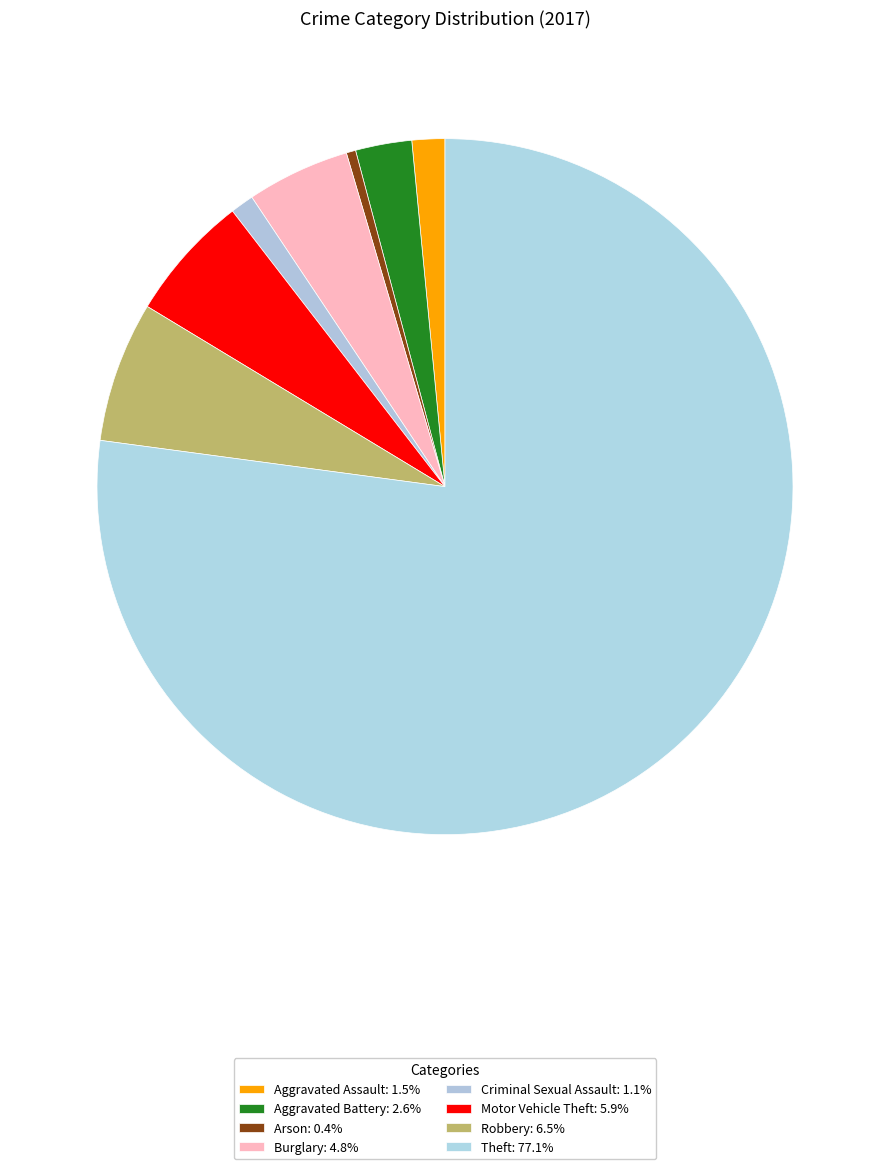

How many slices are in this pie chart?

8